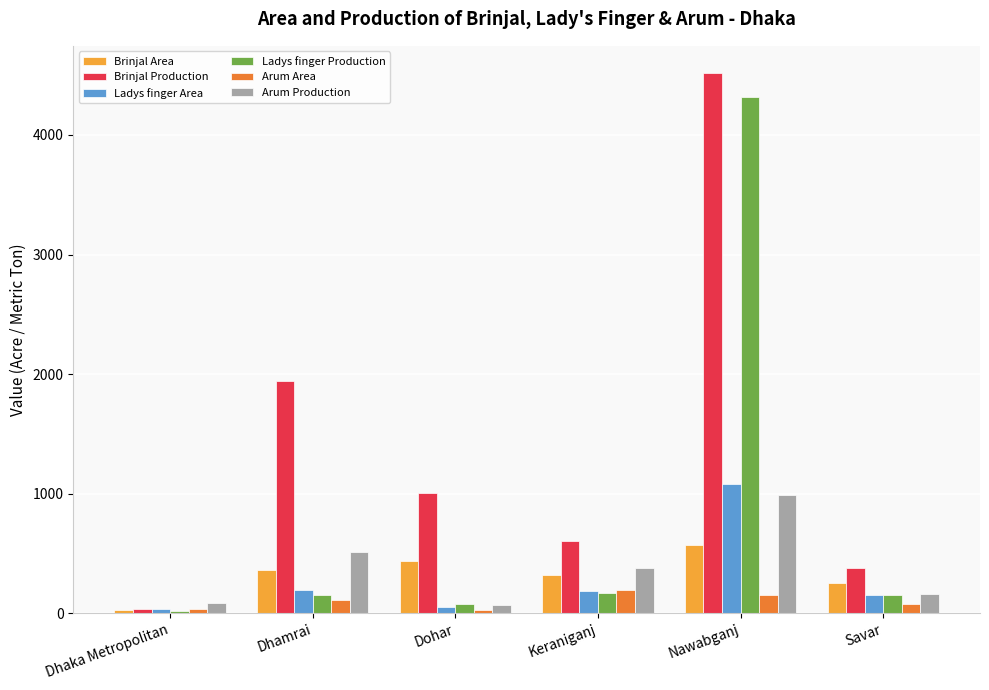

The Arum Production series shows 173 at Dhamrai. True or false?

False